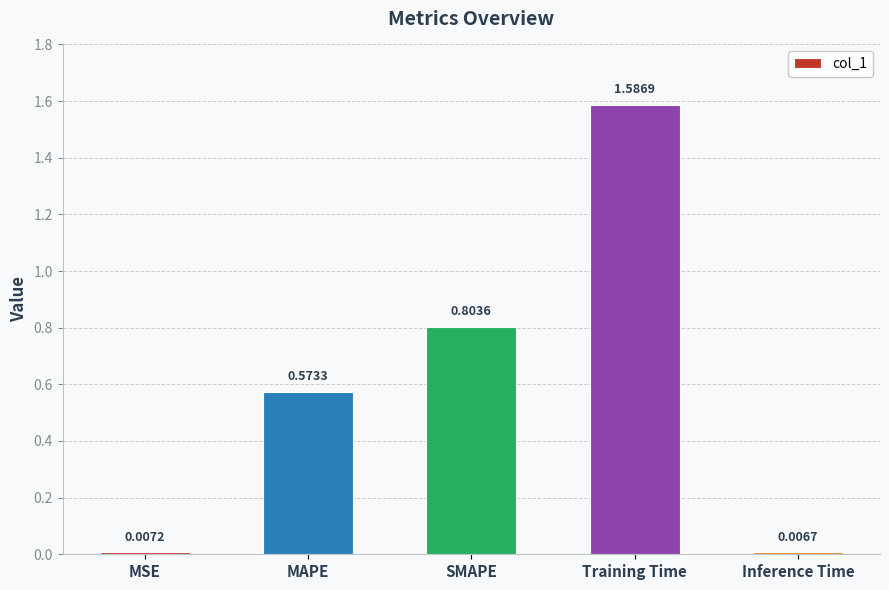

List the labels in order of value, smallest first.

Inference Time, MSE, MAPE, SMAPE, Training Time